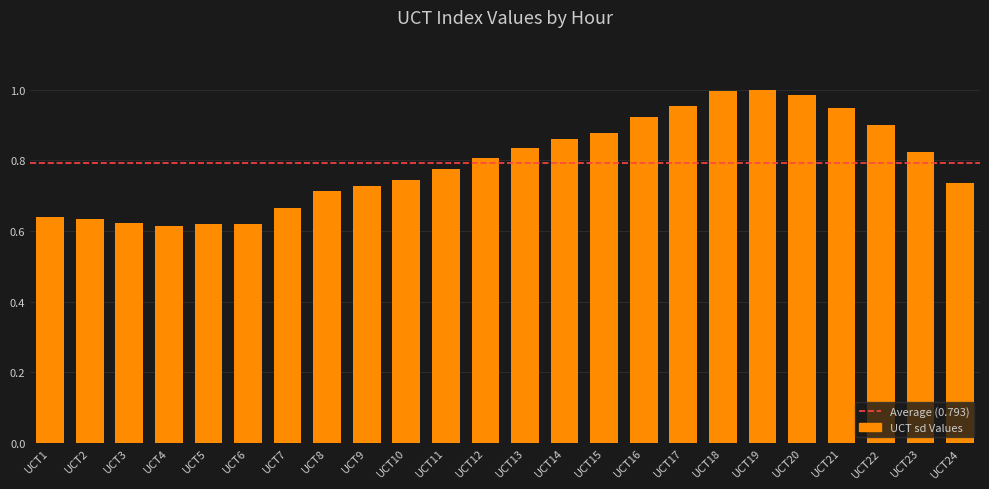

Between UCT5 and UCT8, which is larger?

UCT8